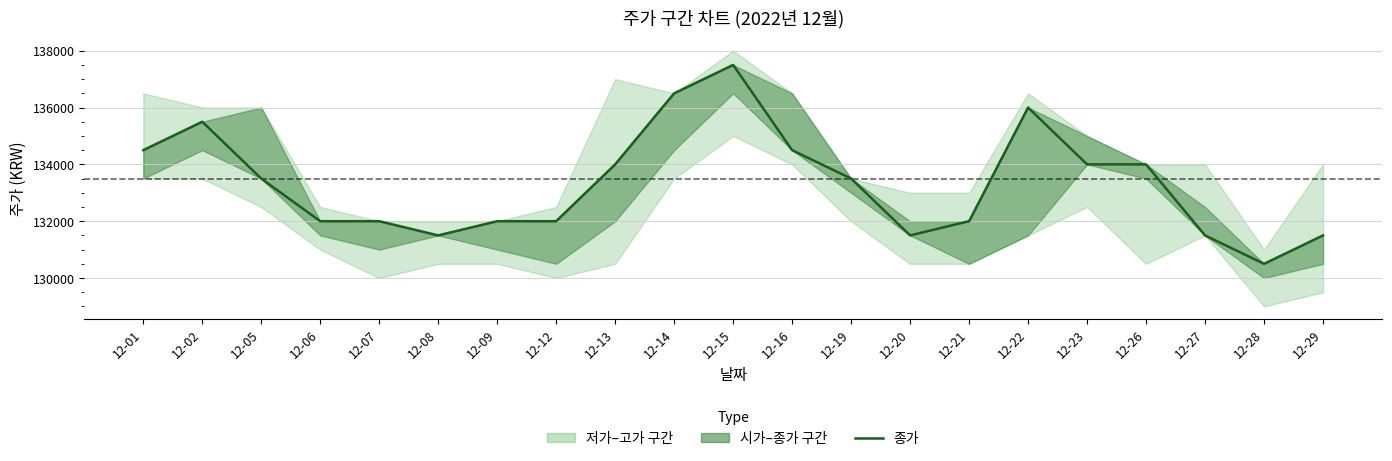

The value at 12-05 is 133500. True or false?

True